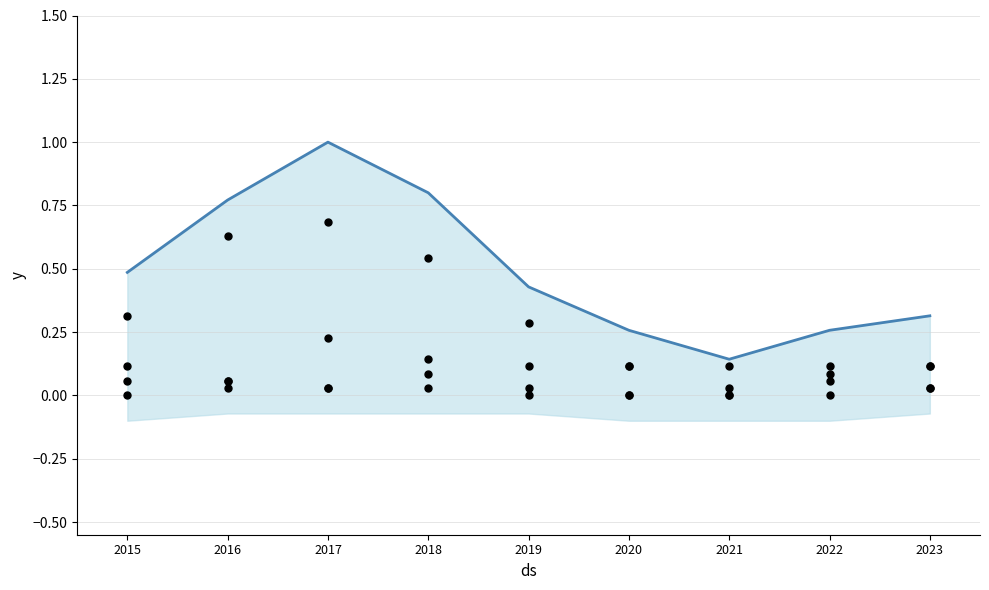

Which series reaches the maximum Y coordinate?

Total